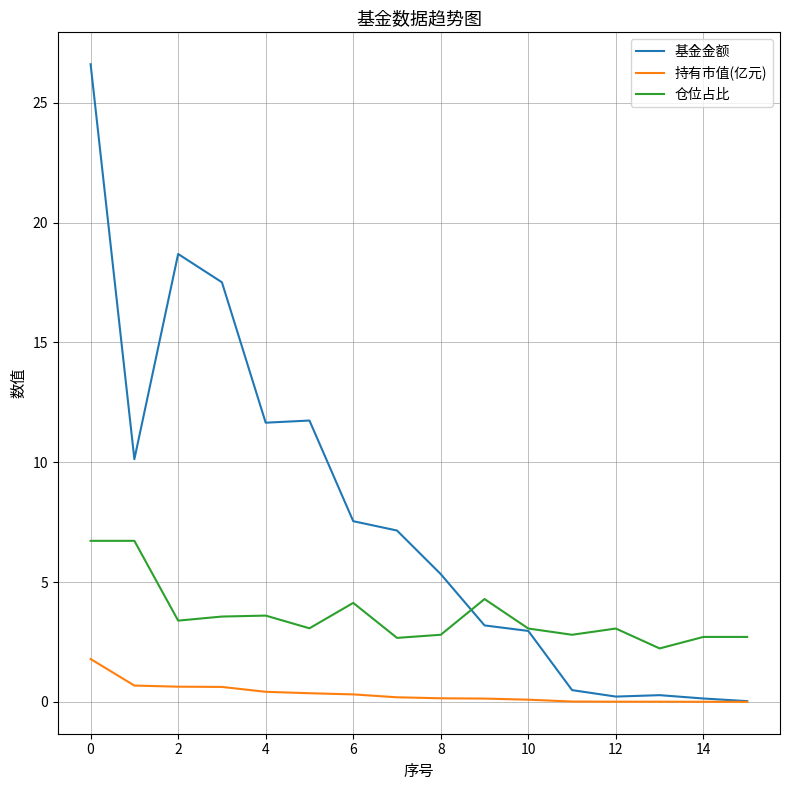

Which series has the widest spread of values?

基金金额